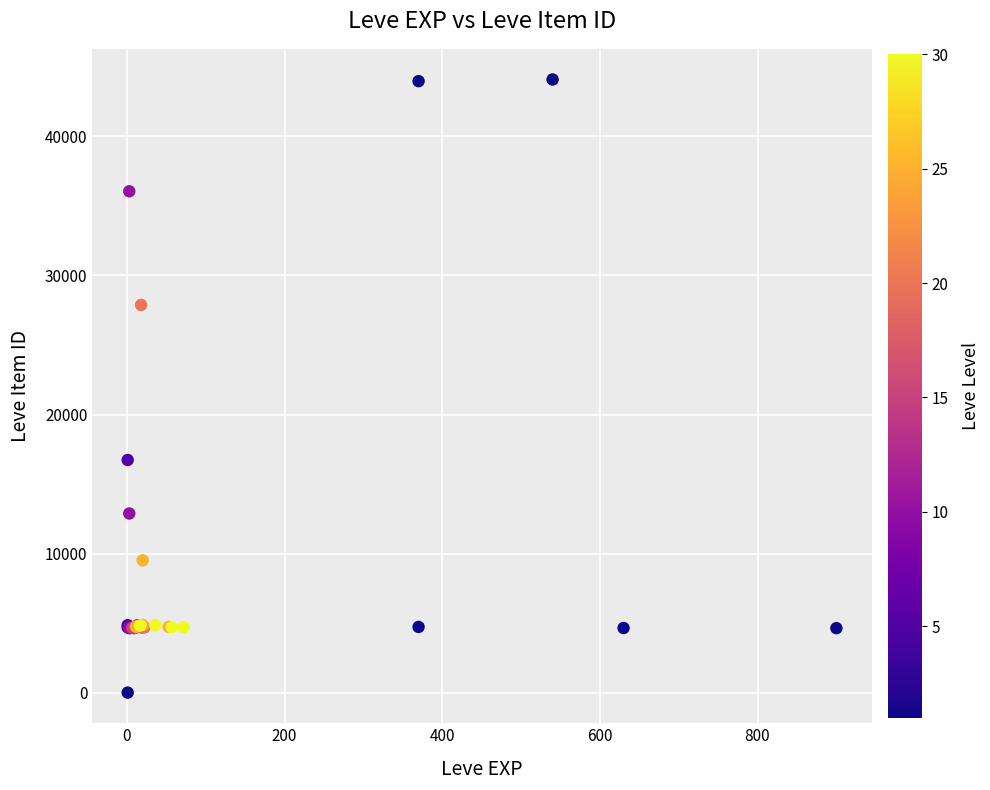

What Y value in the scatter plot is closest to 22050?

16734